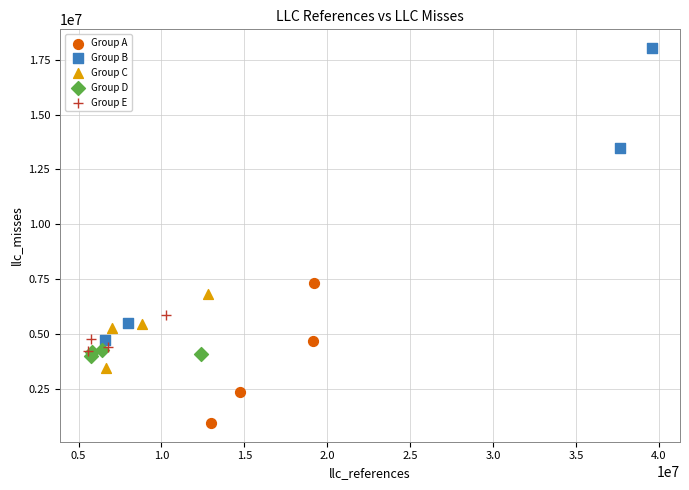

Which series contains the lowest Y value?

Group A